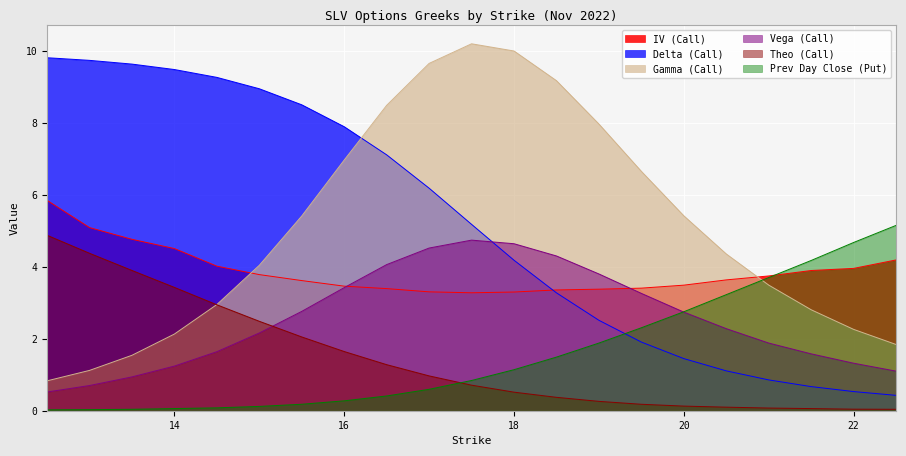

Reading right to left, list all the values displayed in this chart.

IV (Call): 4.2	4.0	3.9	3.7	3.6	3.5	3.4	3.4	3.4	3.3	3.3	3.3	3.4	3.5	3.6	3.8	4.0	4.5	4.8	5.1	5.8
Delta (Call): 0.4	0.5	0.7	0.9	1.1	1.4	1.9	2.5	3.3	4.2	5.2	6.2	7.1	7.9	8.5	8.9	9.3	9.5	9.6	9.7	9.8
Gamma (Call): 1.8	2.3	2.8	3.5	4.4	5.4	6.7	8.0	9.2	10.0	10.2	9.7	8.5	7.0	5.4	4.0	2.9	2.1	1.5	1.1	0.8
Vega (Call): 1.1	1.3	1.6	1.9	2.3	2.7	3.3	3.8	4.3	4.6	4.7	4.5	4.1	3.4	2.8	2.2	1.6	1.2	0.9	0.7	0.5
Theo (Call): 0.0	0.0	0.1	0.1	0.1	0.1	0.2	0.3	0.4	0.5	0.7	1.0	1.3	1.6	2.0	2.5	2.9	3.4	3.9	4.4	4.9
Prev Day Close (Put): 5.2	4.7	4.2	3.7	3.2	2.8	2.3	1.9	1.5	1.1	0.8	0.6	0.4	0.3	0.2	0.1	0.1	0.1	0.0	0.0	0.0